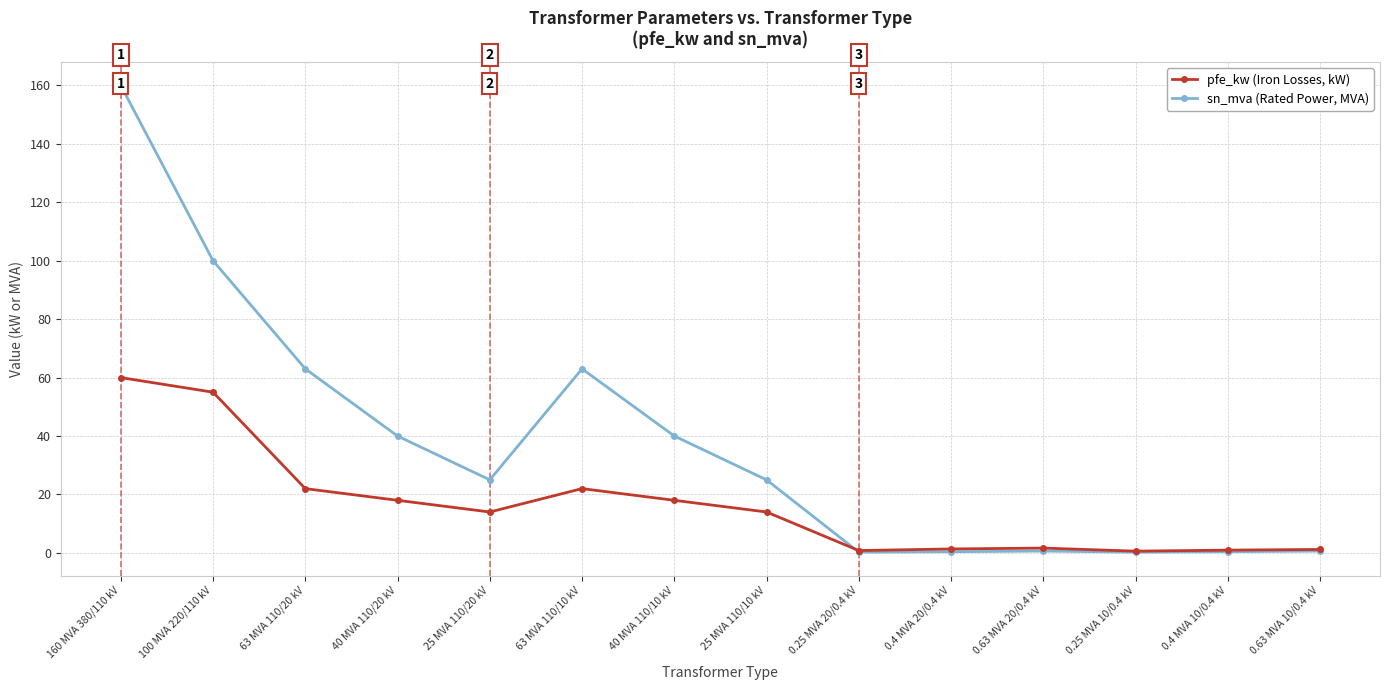

What is the difference between the maximum and second lowest values in the pfe_kw (Iron Losses, kW) series?

59.2